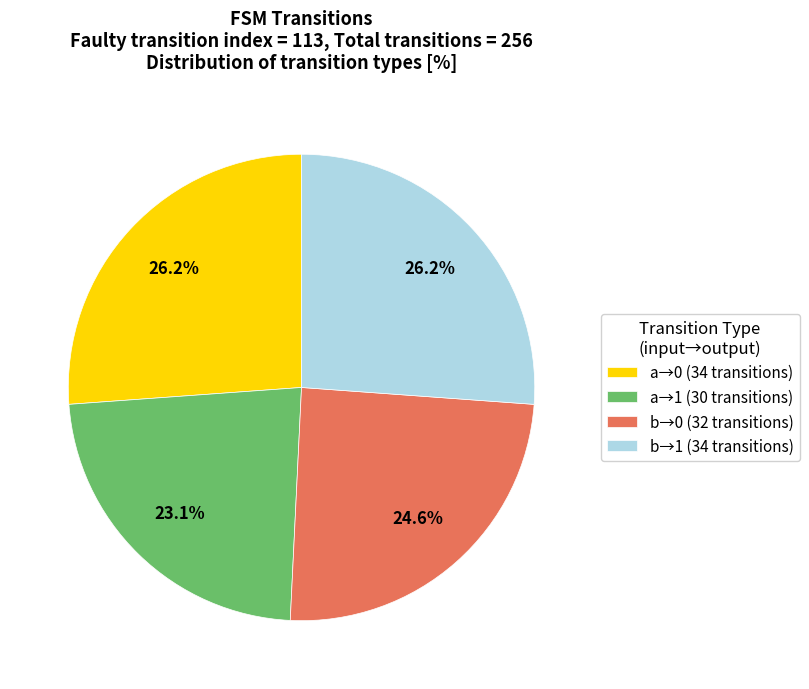

How much of the chart is everything except b→1 (34 transitions)?

73.8%